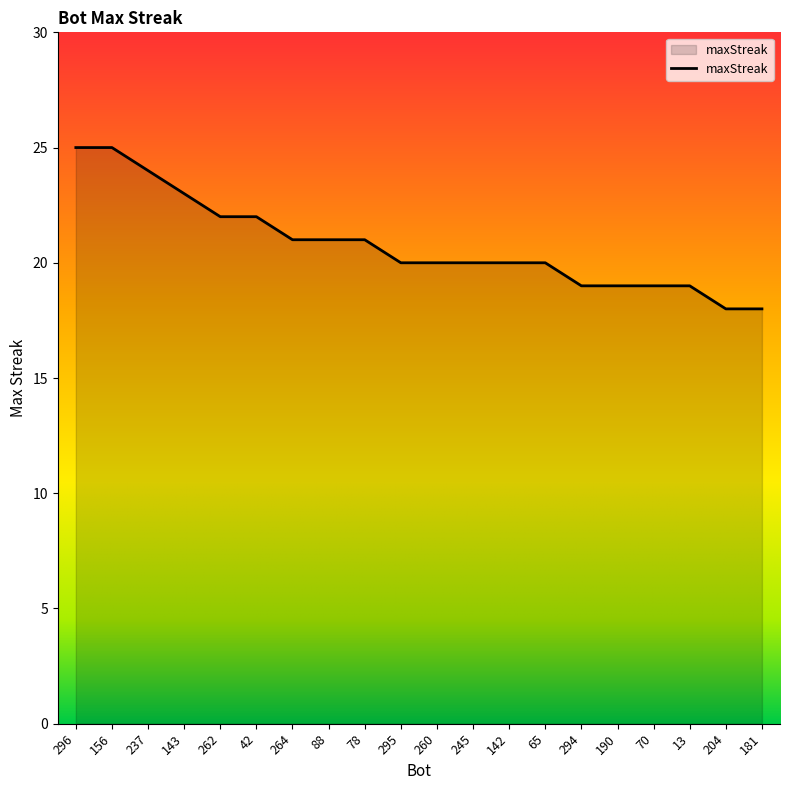

Is it true that the value at 262 is 22?

True